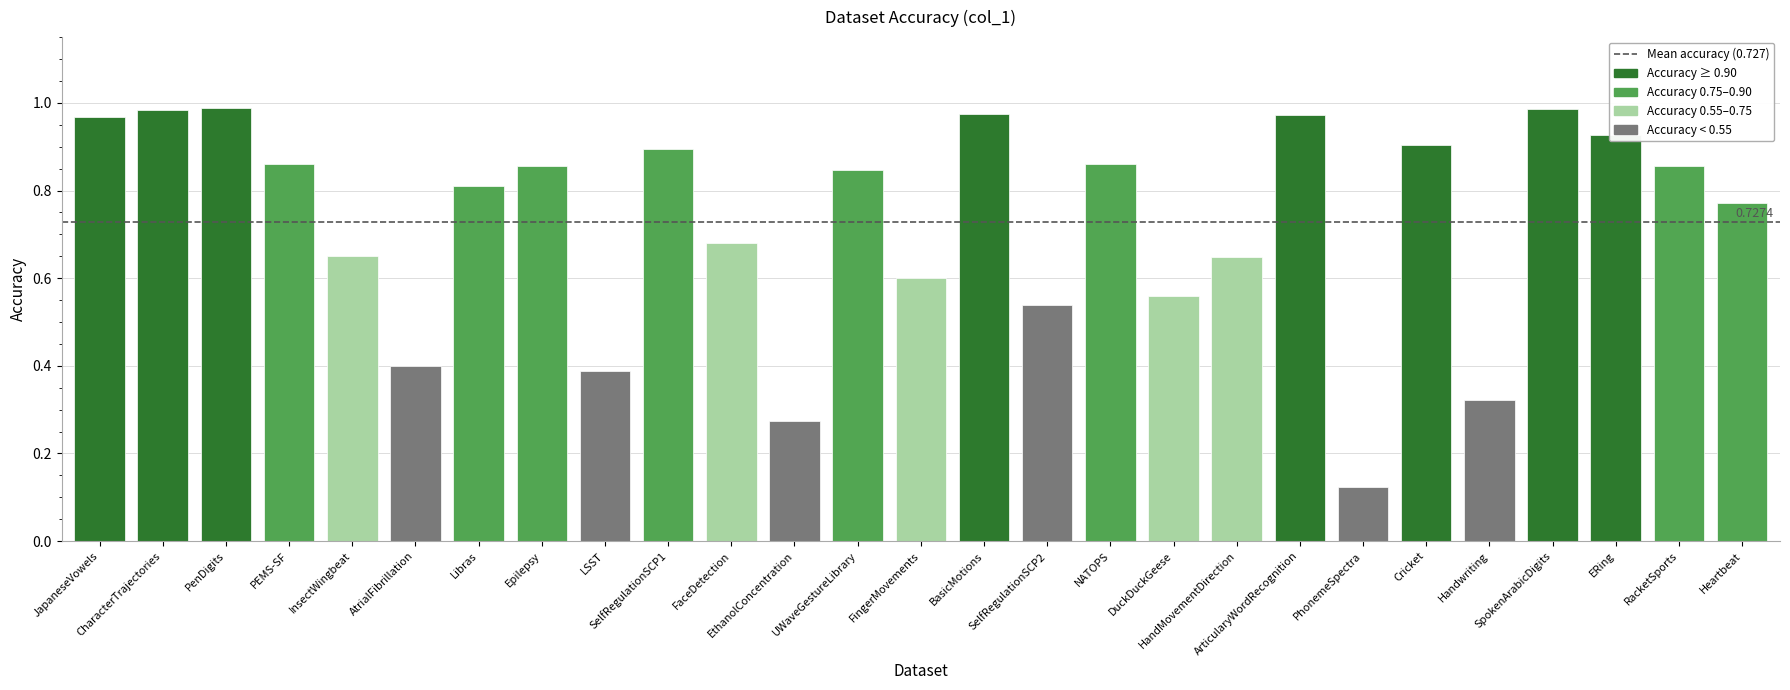

Which has a higher value, CharacterTrajectories or ERing?

CharacterTrajectories